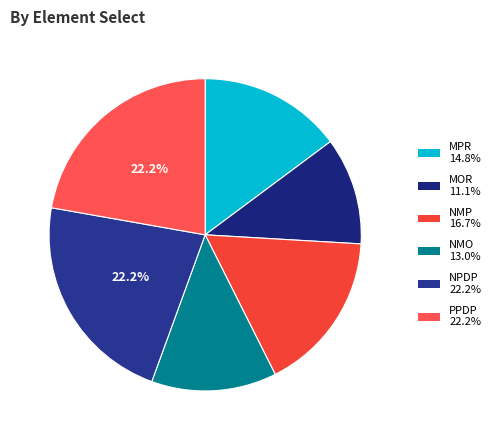

Does MOR account for over 50% of the chart?

No